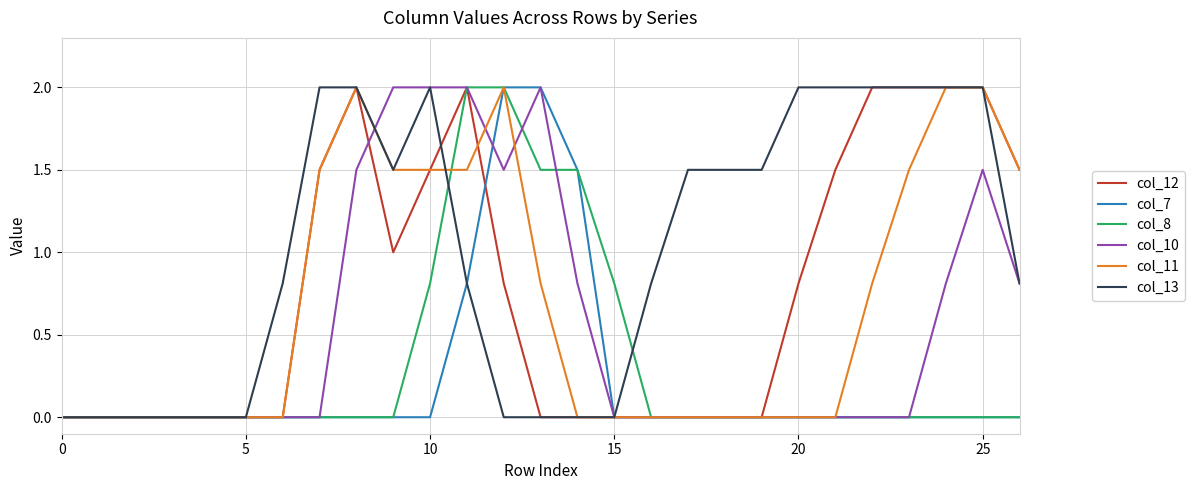

What are all the series names shown in the legend?

col_12, col_7, col_8, col_10, col_11, col_13